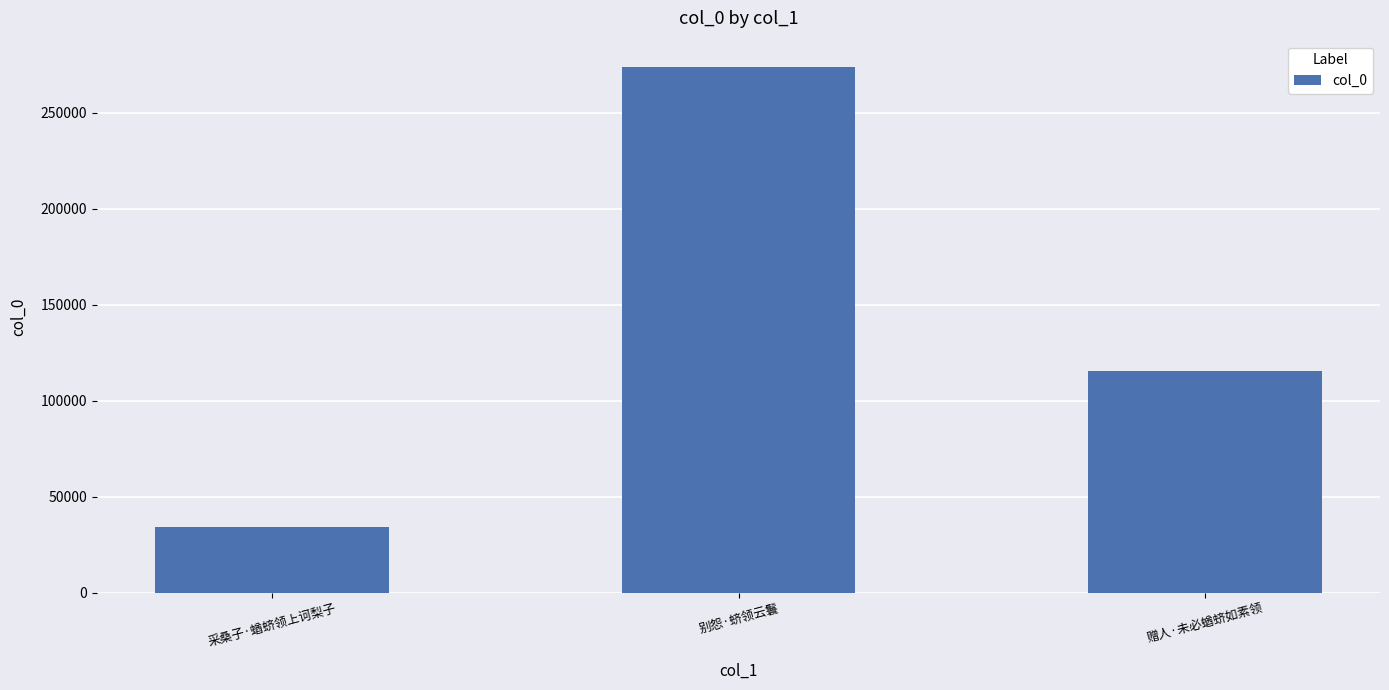

At which category does the chart reach its minimum across all series?

采桑子·蝤蛴领上诃梨子